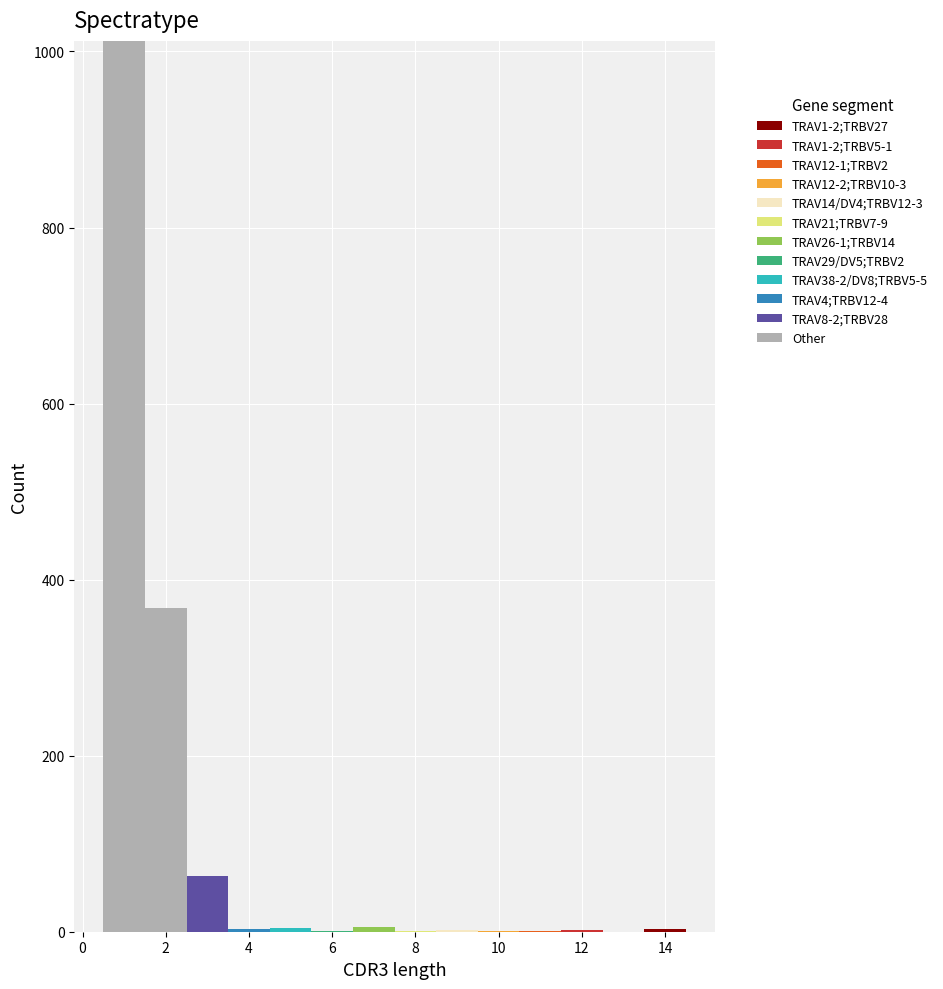

Which range on the x-axis has the tallest stacked bar (by total height)?

0.5 to 1.5